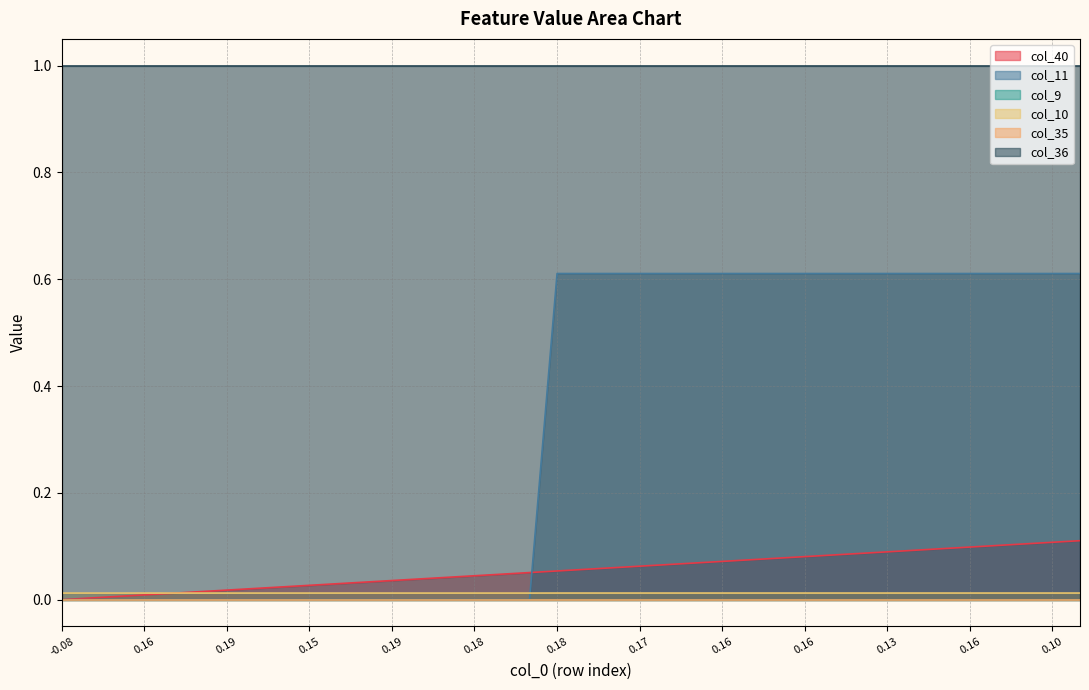

After their last crossing, which series has the higher values: col_40 or col_10?

col_40